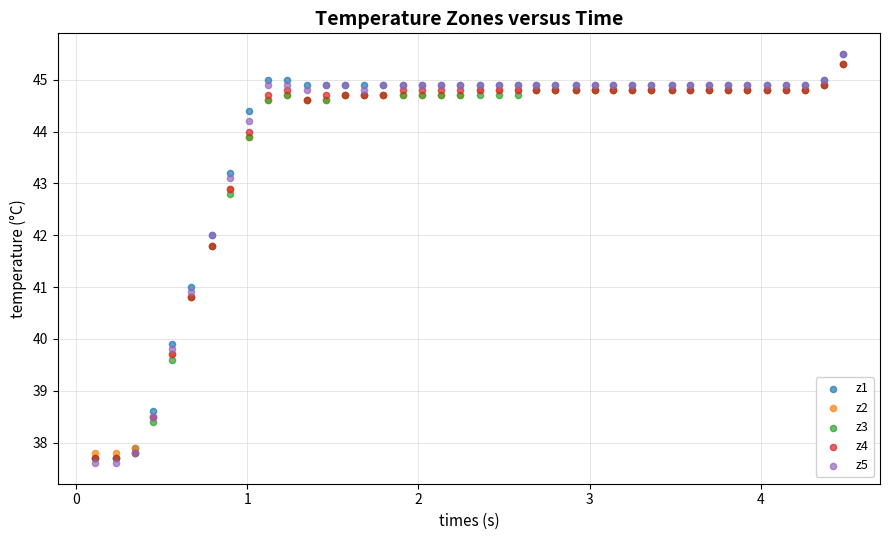

Which series reaches the minimum Y coordinate?

z5